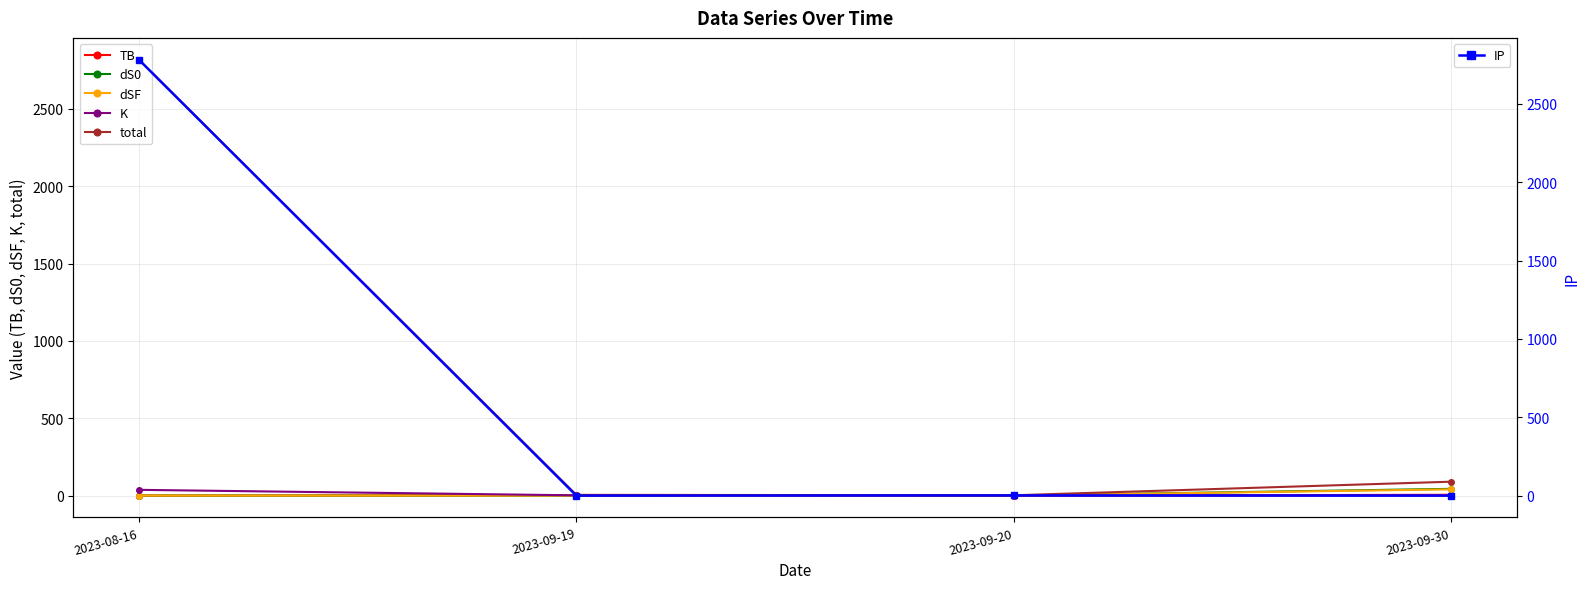

Reading left to right, list all the values displayed in this chart.

TB: 2023-08-16=0.0	2023-09-19=2.5	2023-09-20=0.0	2023-09-30=5.3
dS0: 2023-08-16=0.1	2023-09-19=0.2	2023-09-20=0.2	2023-09-30=43.8
dSF: 2023-08-16=0.0	2023-09-19=0.2	2023-09-20=0.1	2023-09-30=40.5
K: 2023-08-16=37.3	2023-09-19=1.8	2023-09-20=0.5	2023-09-30=0.1
total: 2023-08-16=2818.8	2023-09-19=4.9	2023-09-20=2.2	2023-09-30=90.0
IP: 2023-08-16=2781.3	2023-09-19=0.2	2023-09-20=1.4	2023-09-30=0.2